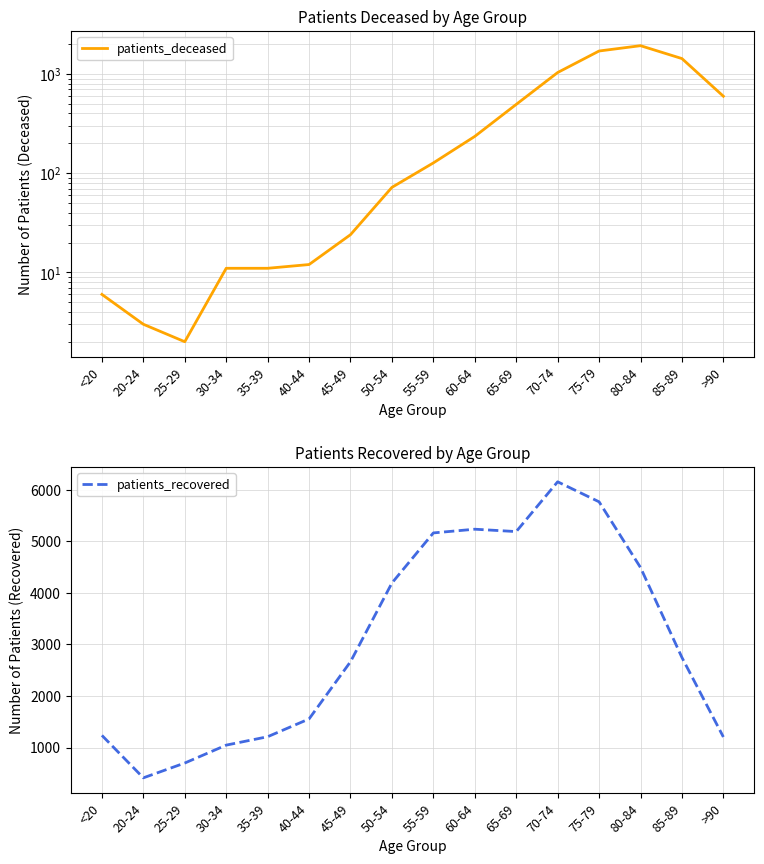

What is the sum of all patients_deceased values?

7696